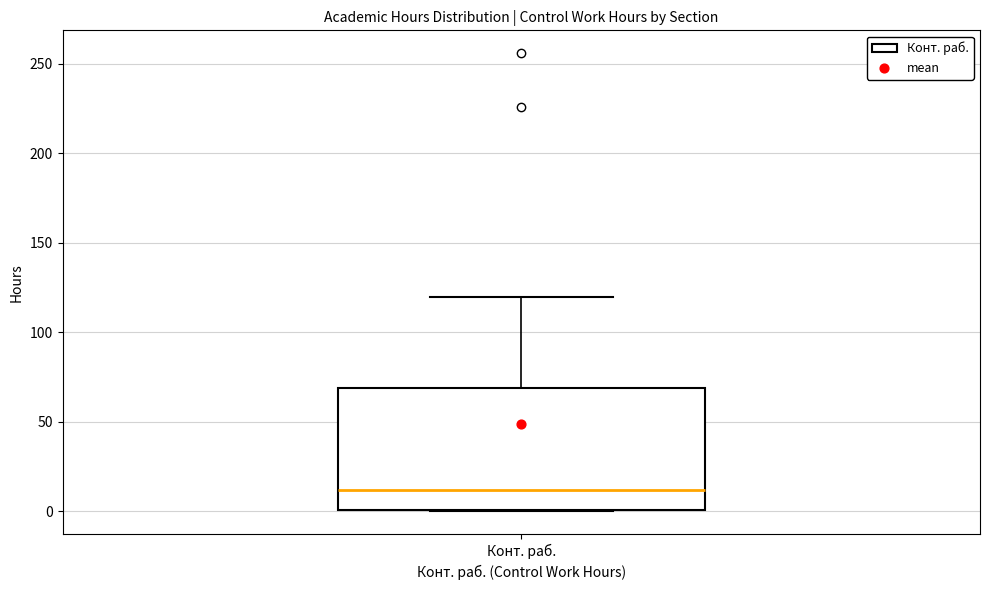

Where does the median line of the box for Конт. раб. sit on the y-axis? The values are not printed on the chart, so give them approximately, as read against the axis.

10